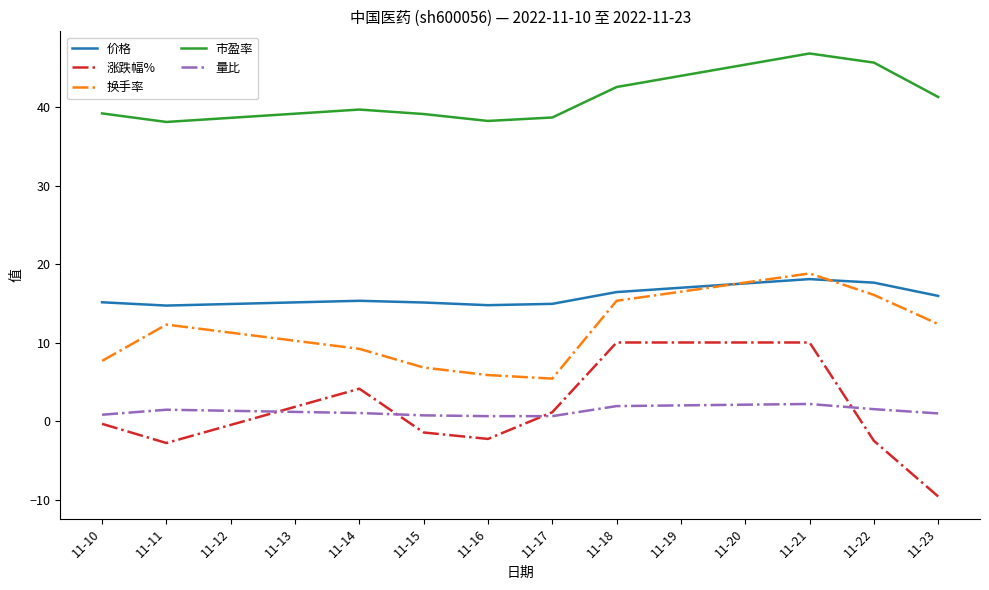

True or false: 市盈率 has more than 2 interior local peaks.

False